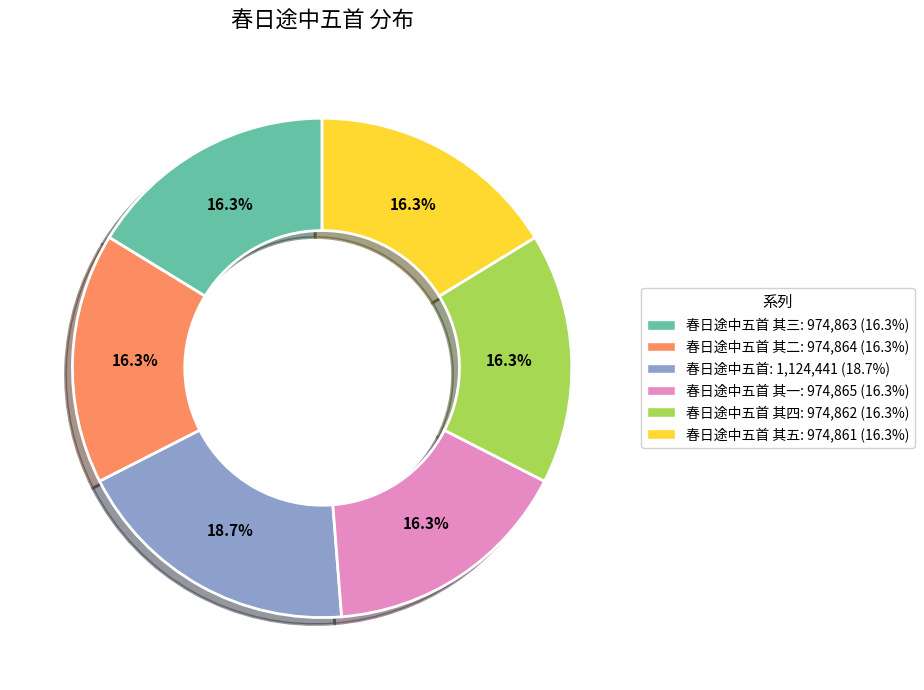

Is there any slice that represents more than half of the pie?

No